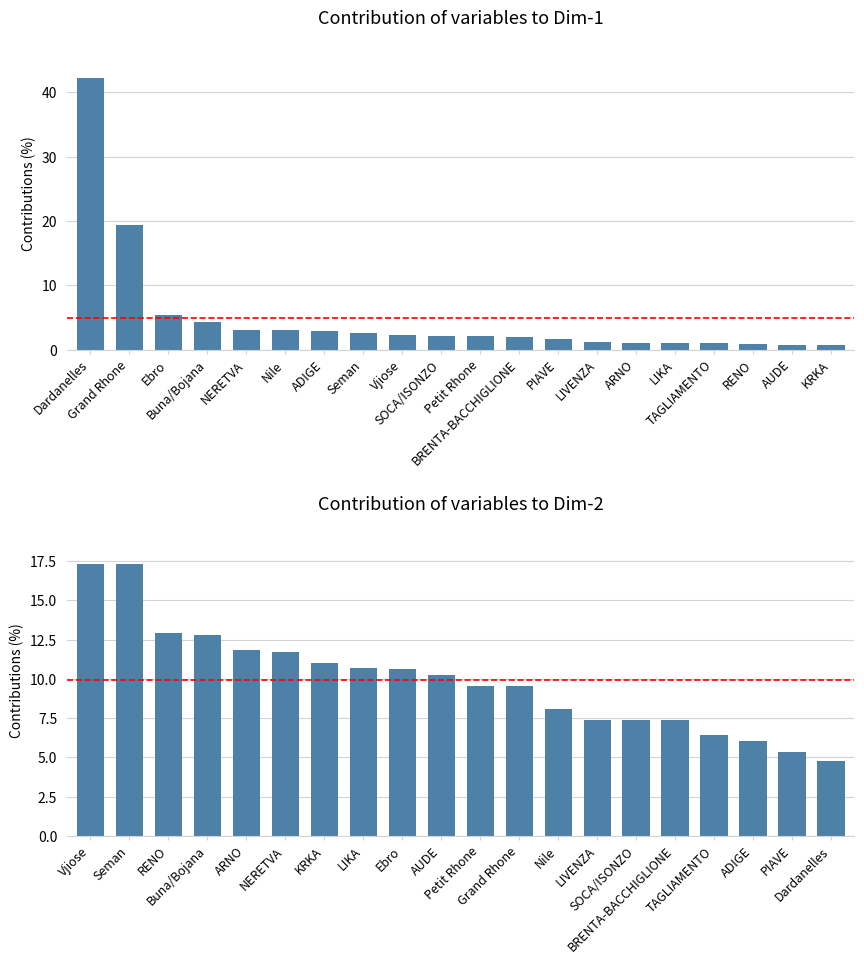

How many groups of bars are there?

20